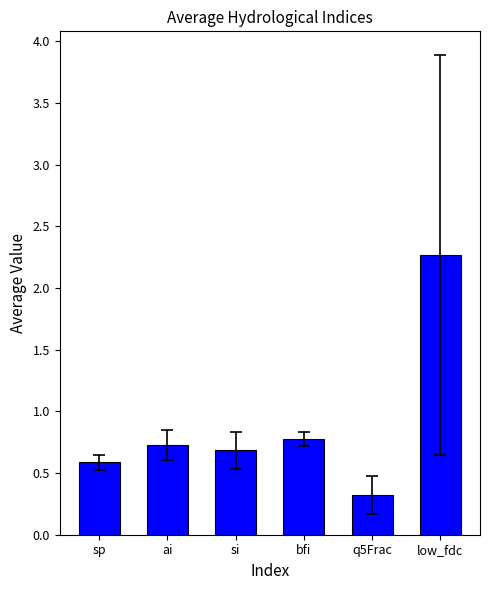

Does the chart contain any negative values?

No